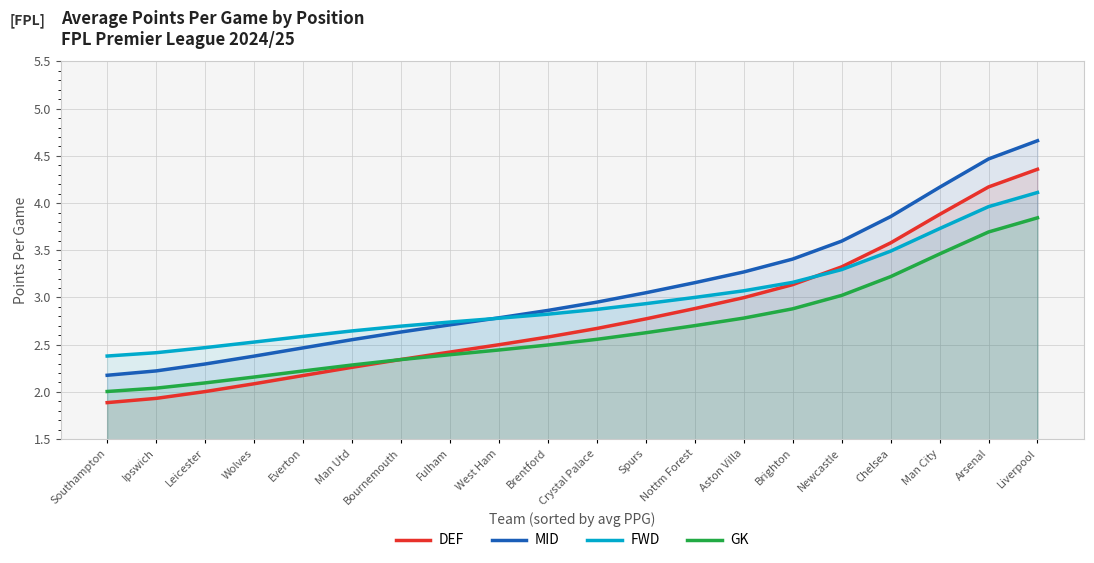

What is the spread (max minus min) of values at Man City?

0.7